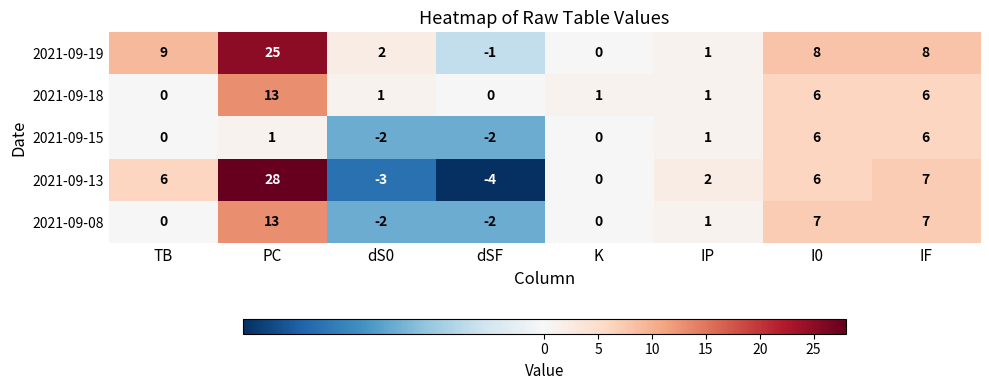

Count the number of categories in the chart.

8